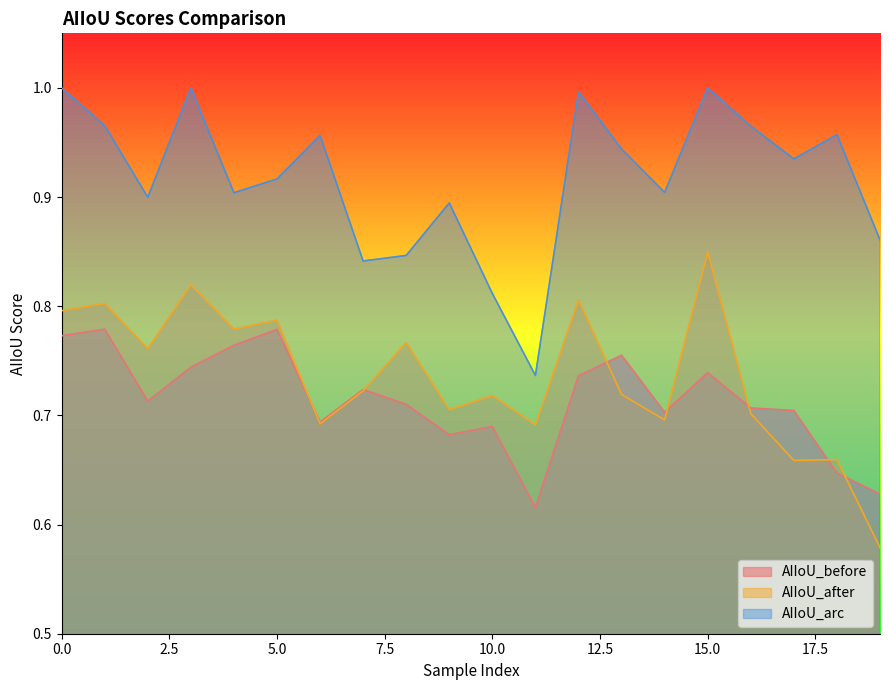

What is the highest value of the AIIoU_before series?

0.8